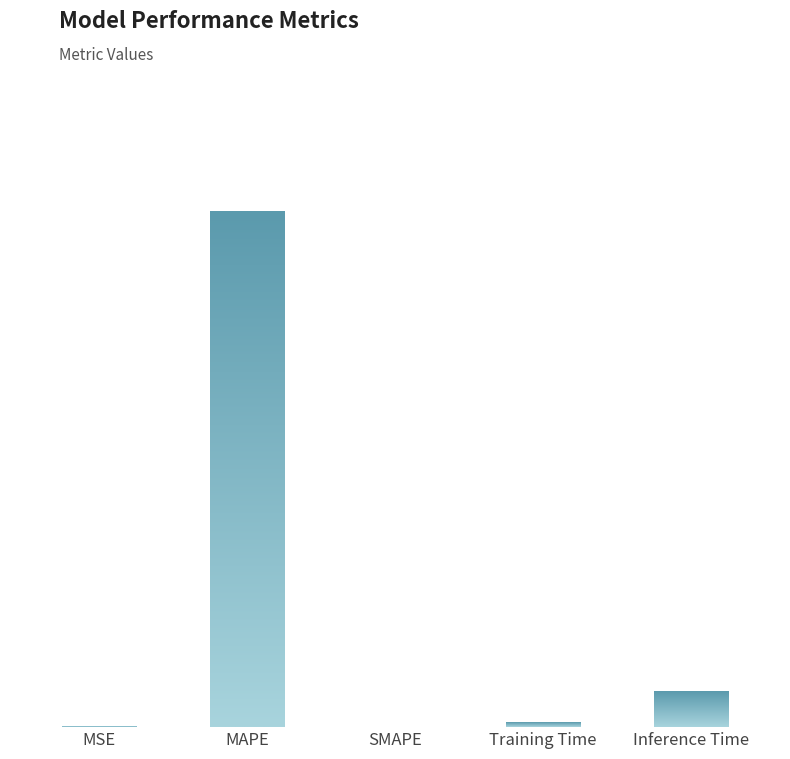

What value does the data have at MAPE?

13.4